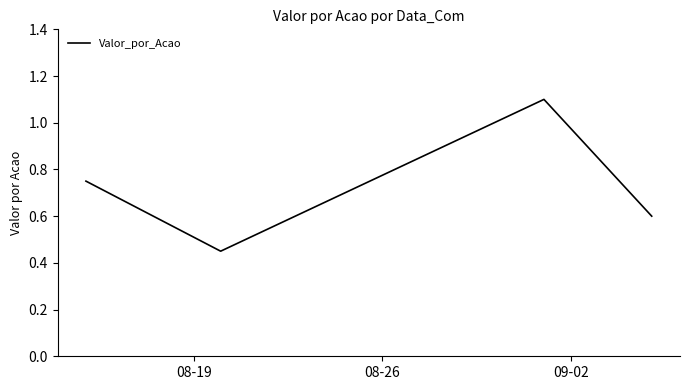

True or false: the data has more than 2 interior local peaks.

False